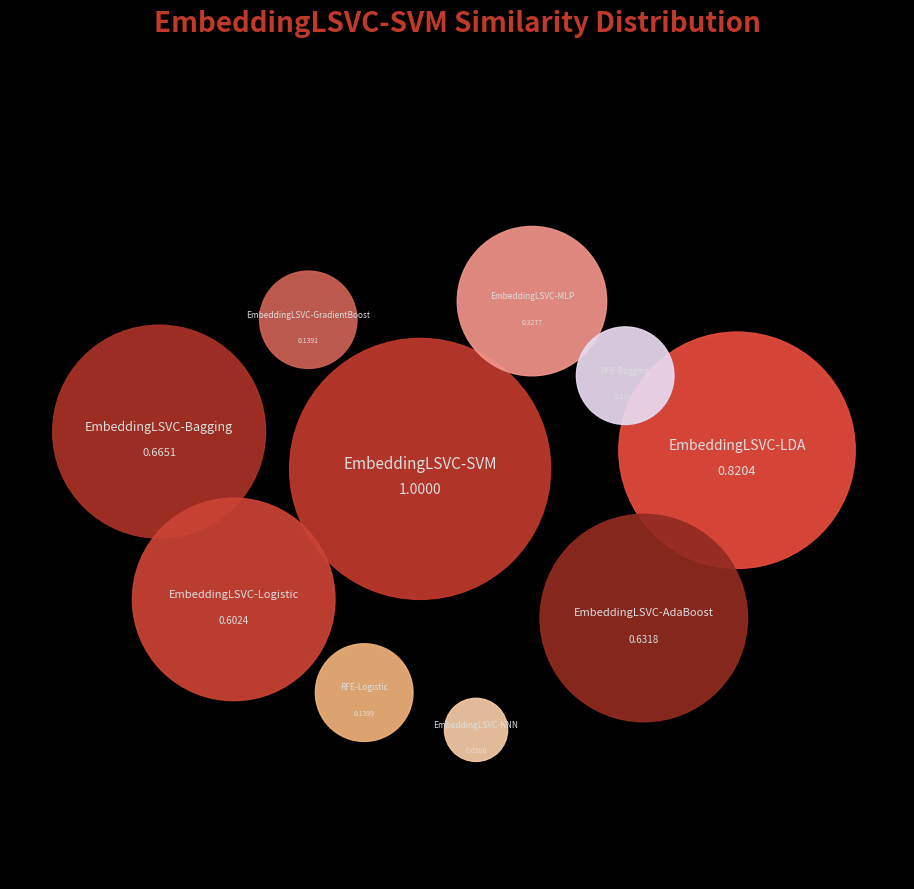

Combined, do EmbeddingLSVC-MLP and EmbeddingLSVC-Logistic account for over 50%?

No